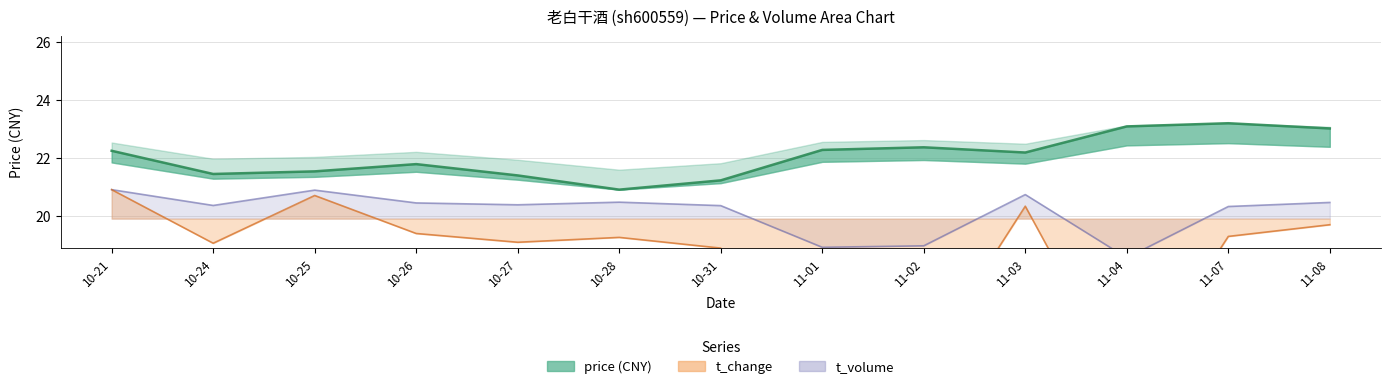

At which category is the sum across all series the highest?

10-21